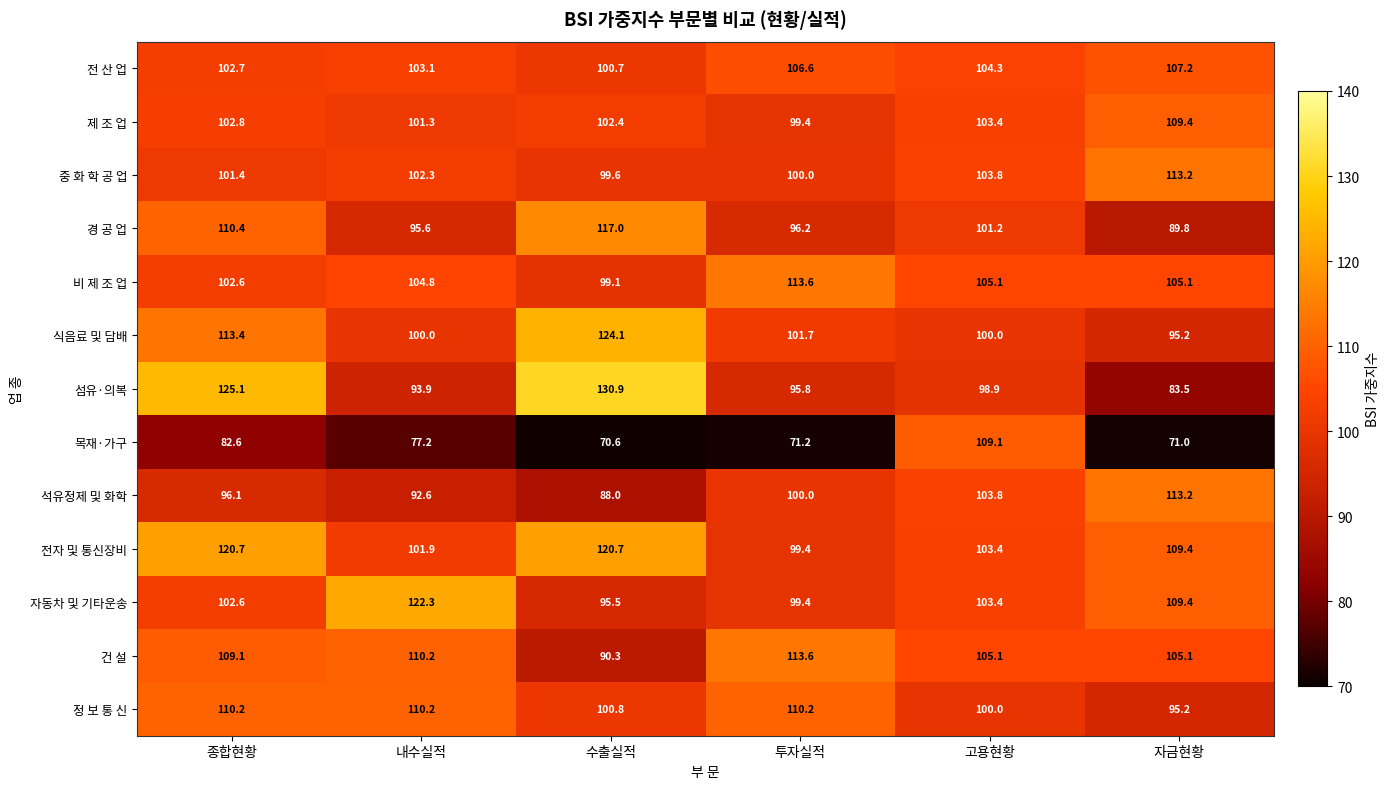

What is the smallest value displayed?

70.6